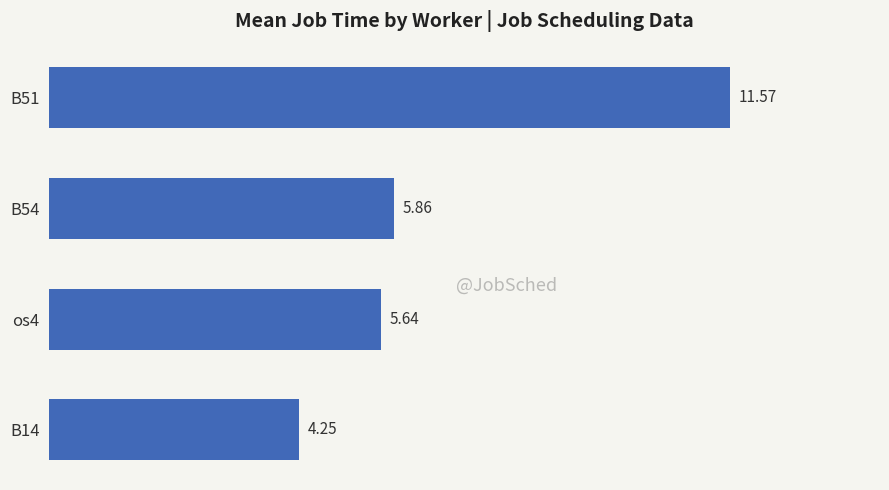

Which category has the lowest value across all series?

B14